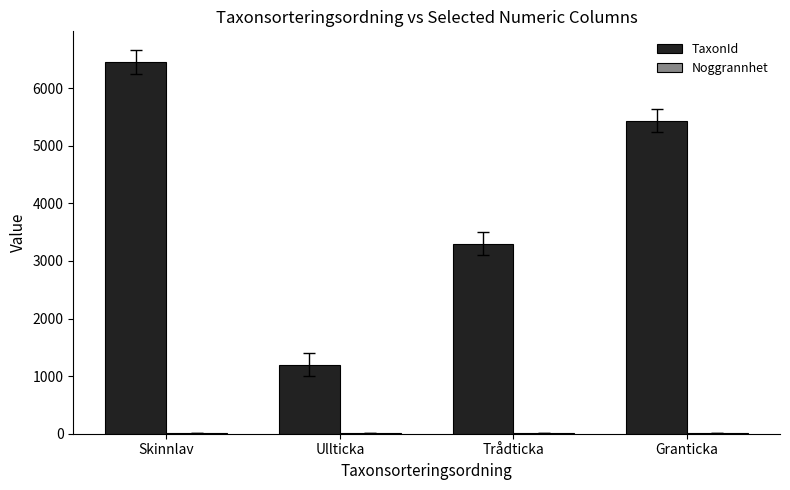

Which series has the largest total across all categories?

TaxonId